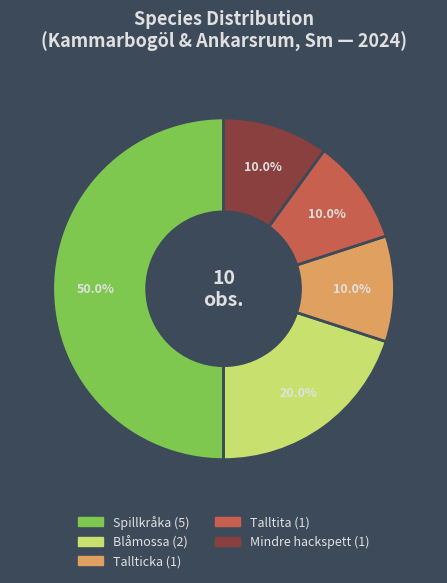

How many segments does this pie chart have?

5